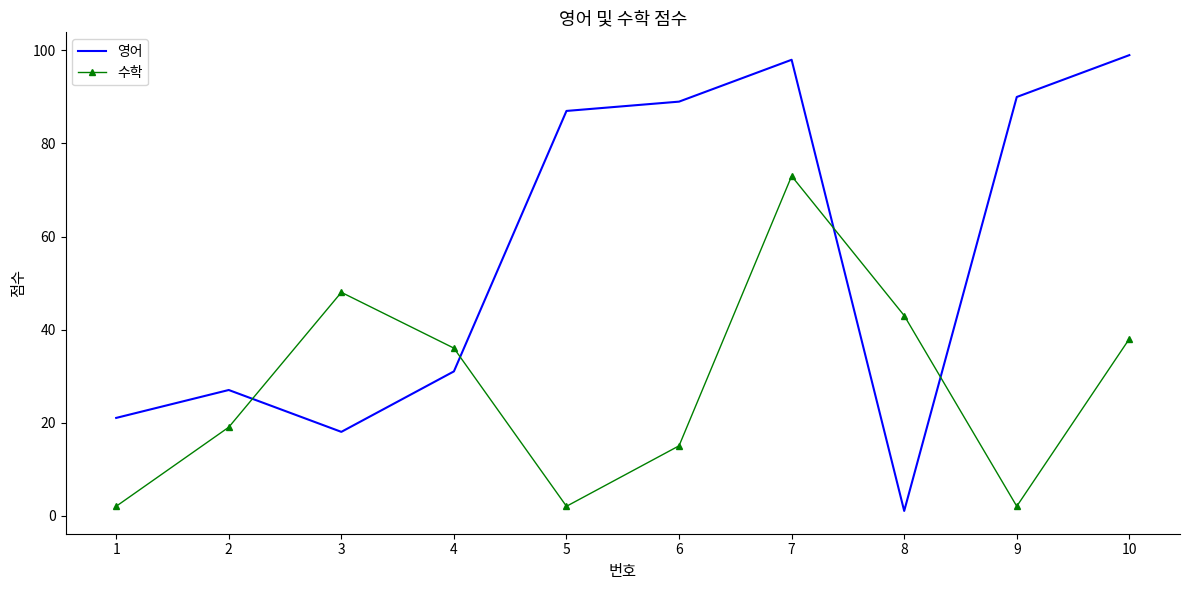

What is the spread (max minus min) of values at 7?

25